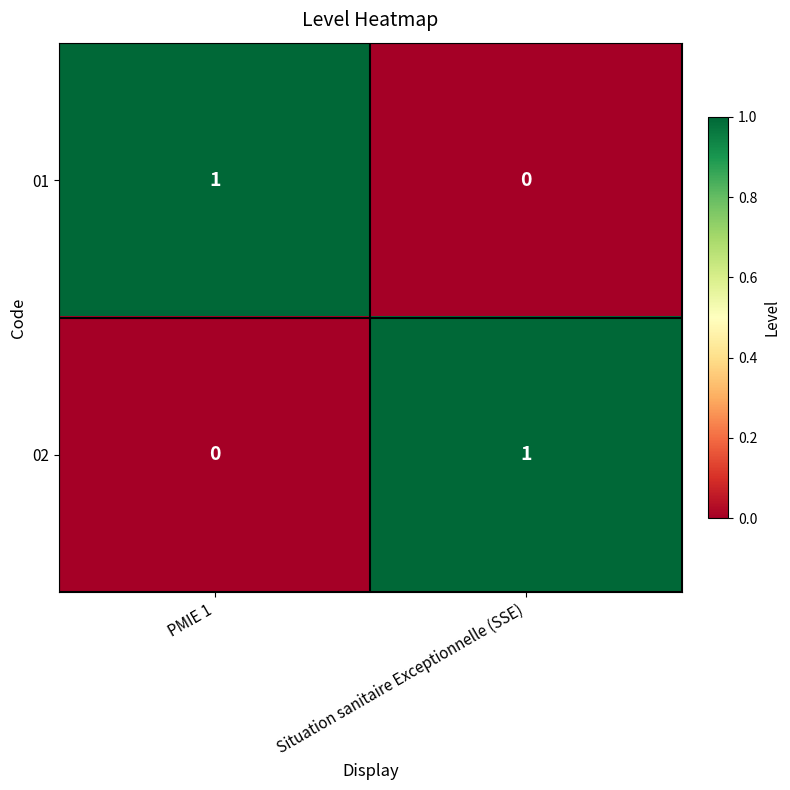

What is the total value across all series at PMIE 1?

1